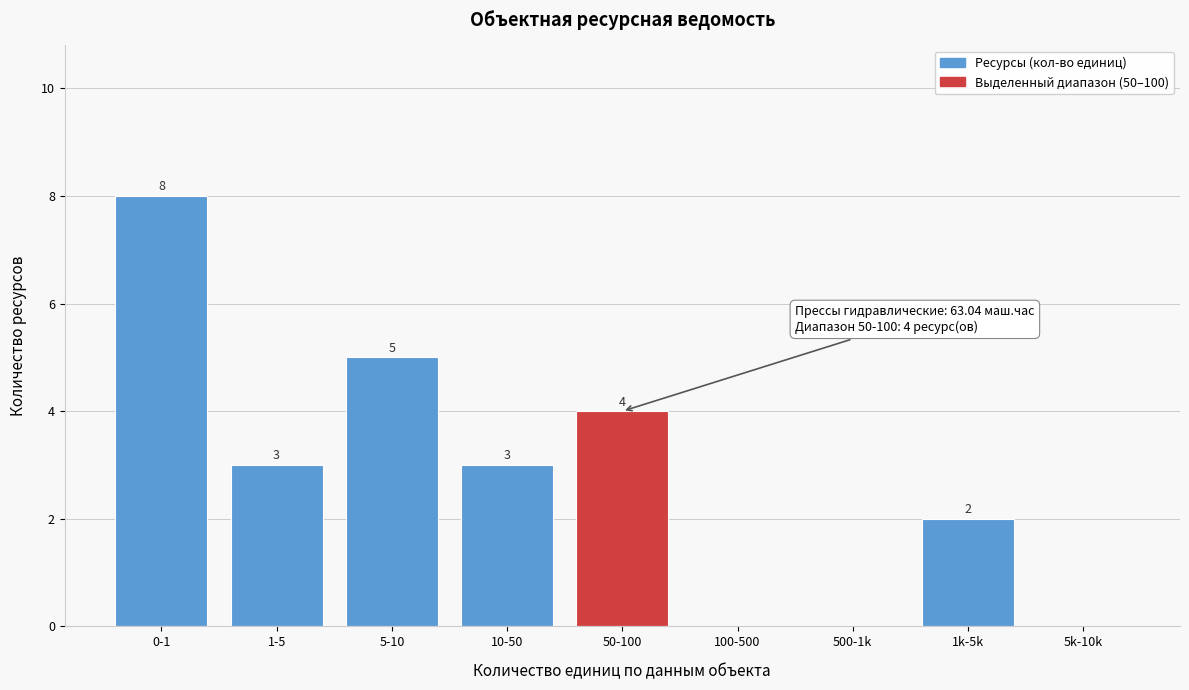

Reading right to left, transcribe all the data shown in this chart.

5k-10k=0	1k-5k=2	500-1k=0	100-500=0	50-100=4	10-50=3	5-10=5	1-5=3	0-1=8